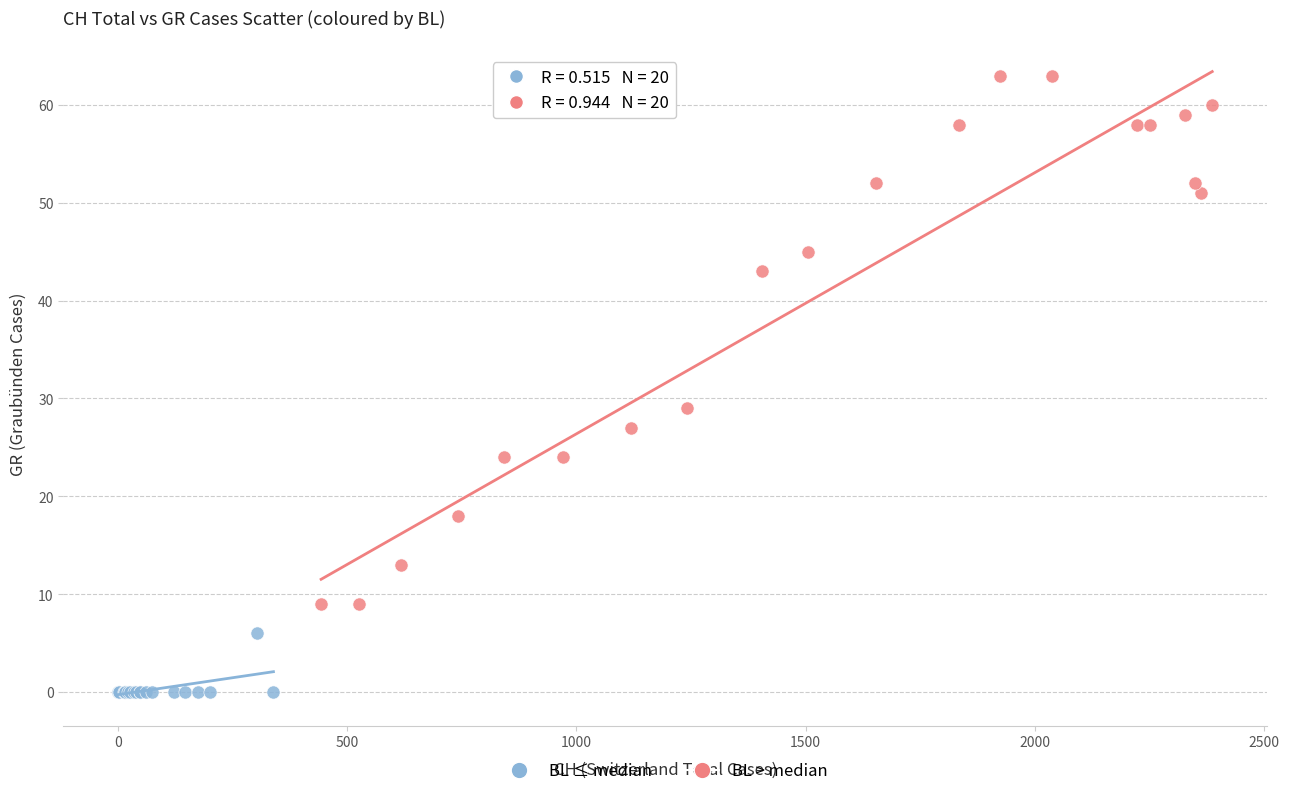

Which series has the widest spread of Y values?

BL > median